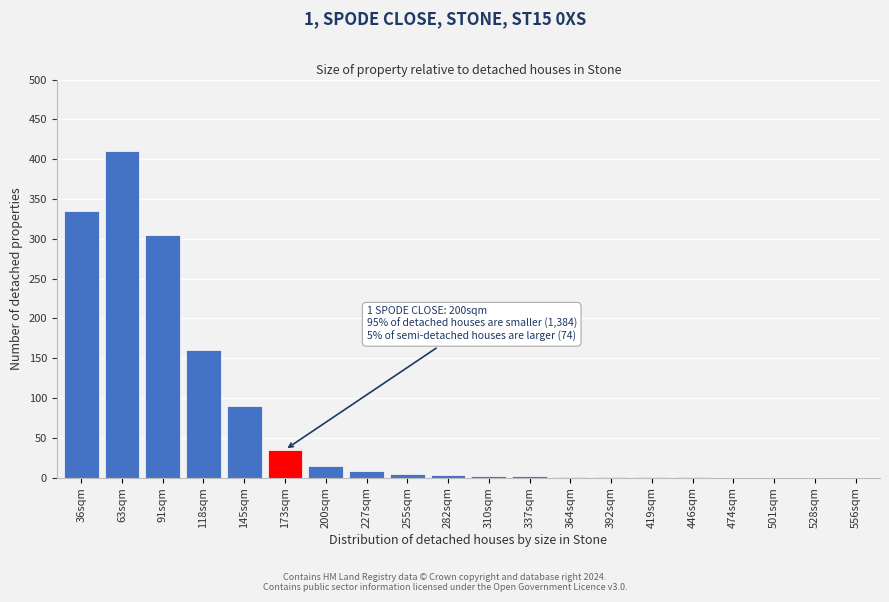

The chart shows a value of 1 at 364sqm. True or false?

True